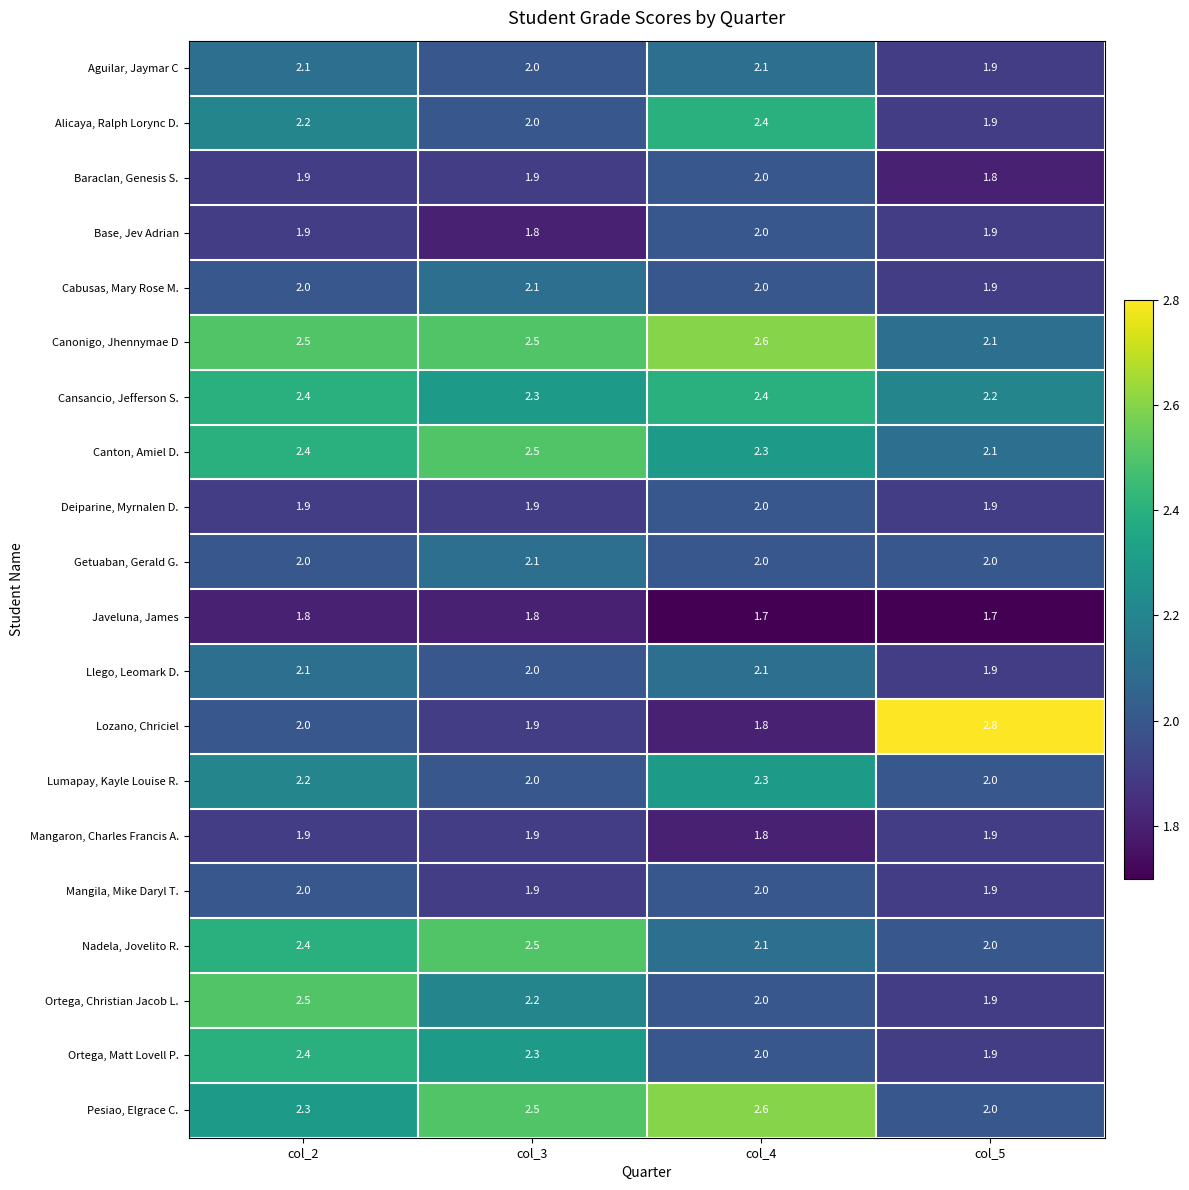

Which category has the highest value across all series?

col_5